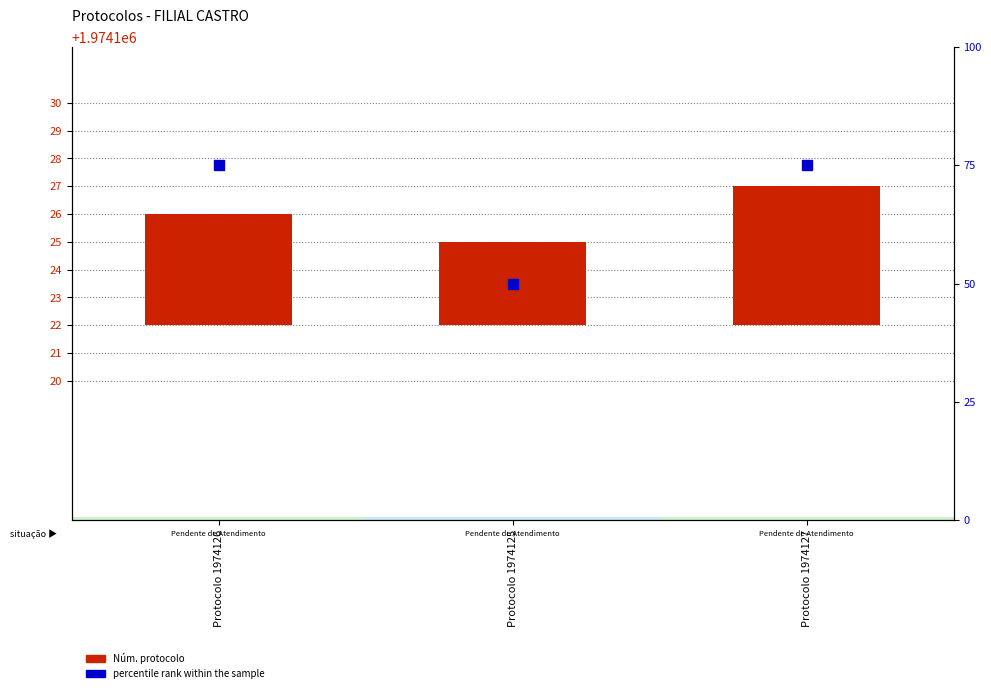

At how many categories does at least one series exceed 16?

3